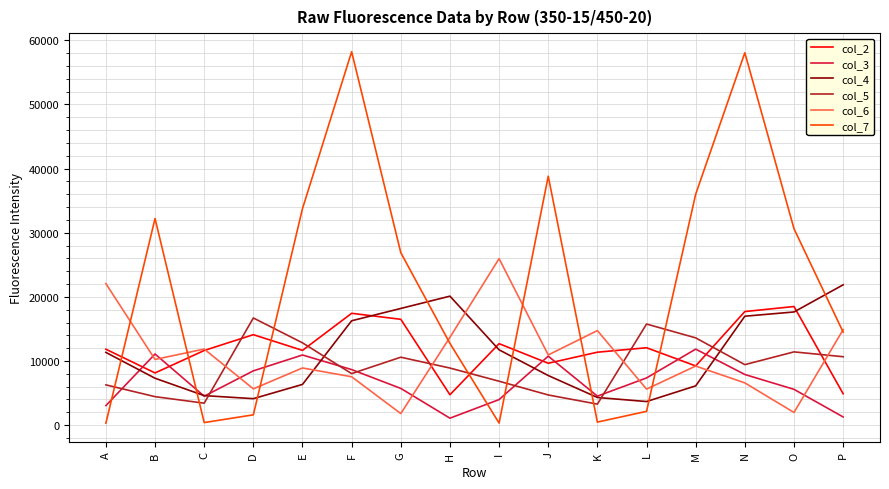

What is the maximum value shown in the chart?

58224